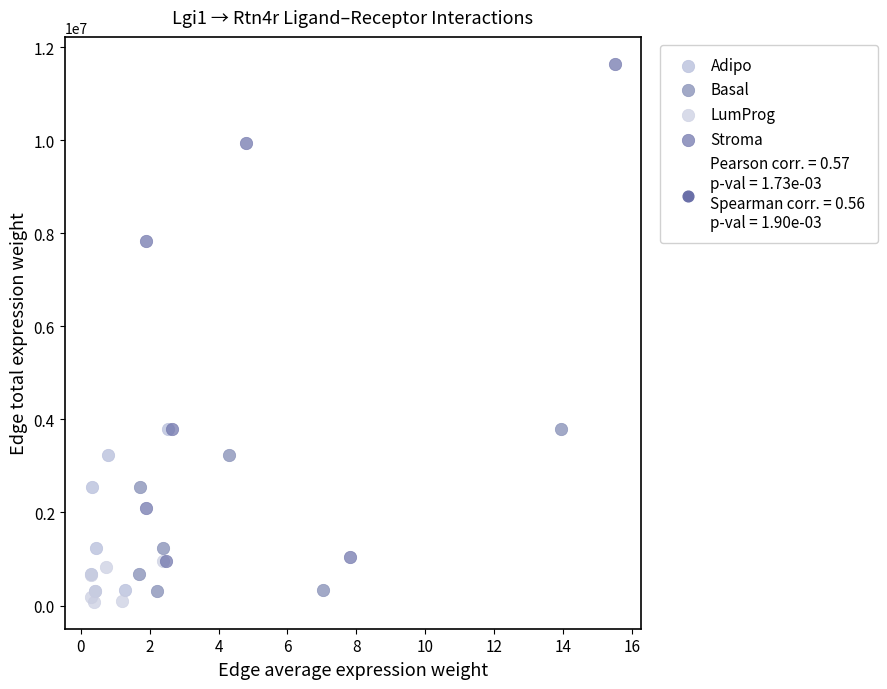

Which series reaches the maximum Y coordinate?

Stroma